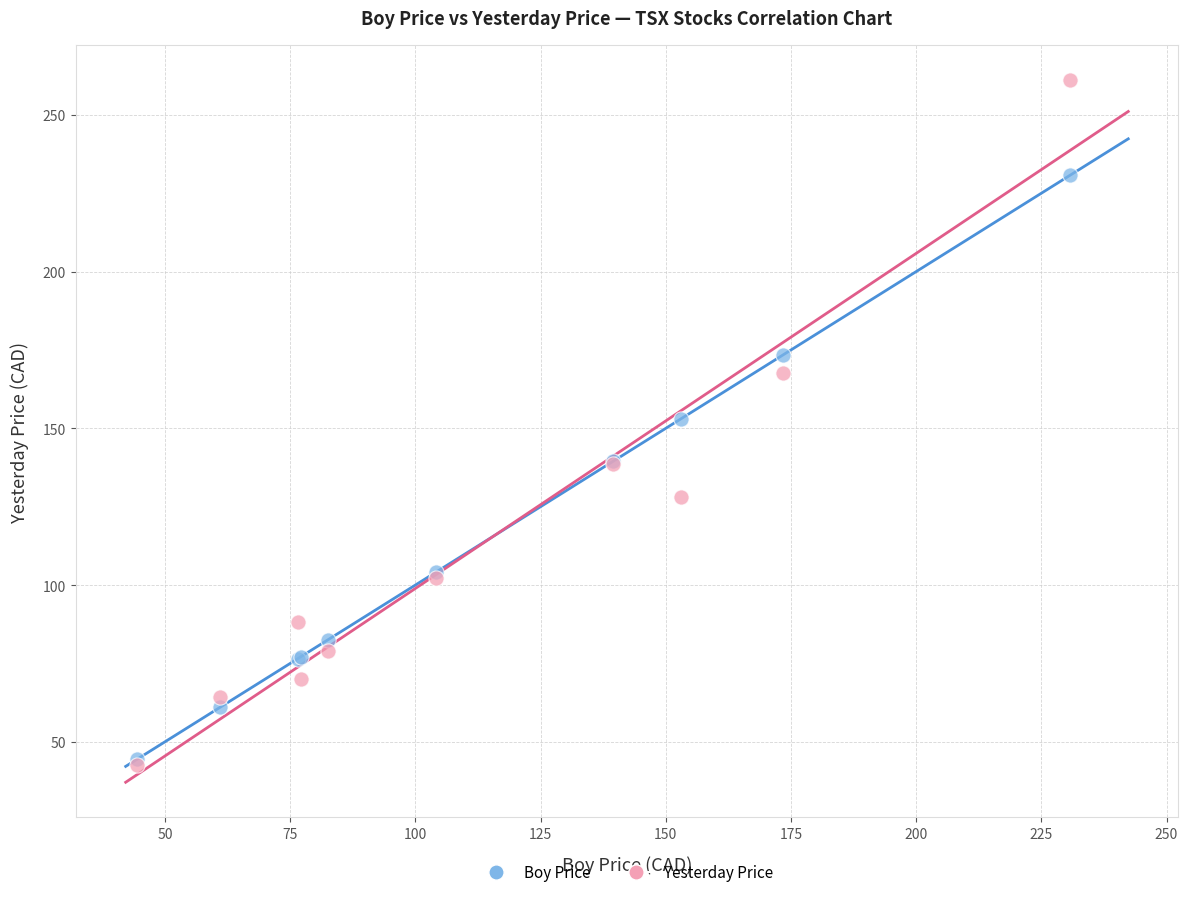

Which series contains the highest Y value?

Yesterday Price